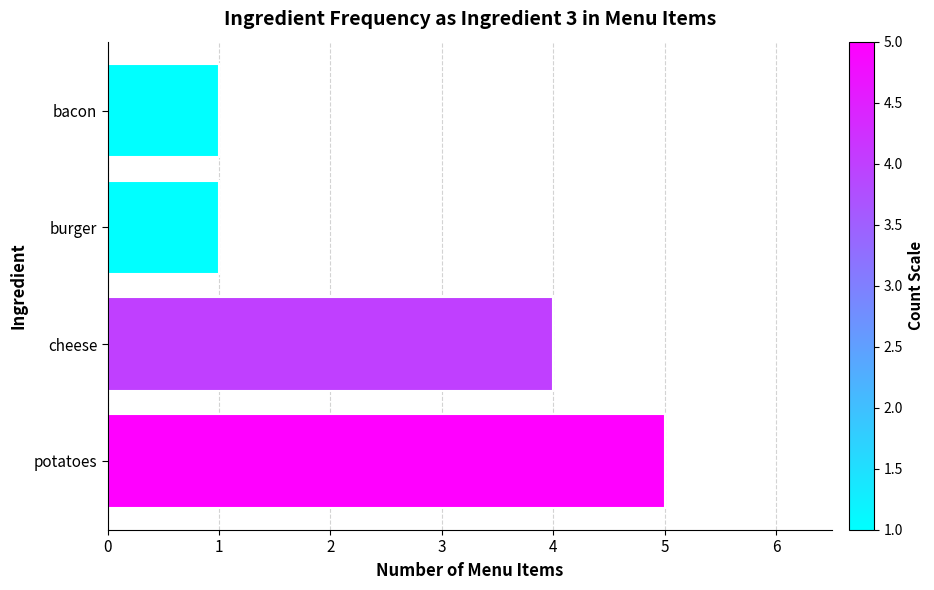

What is the change in value from potatoes to burger?

-4